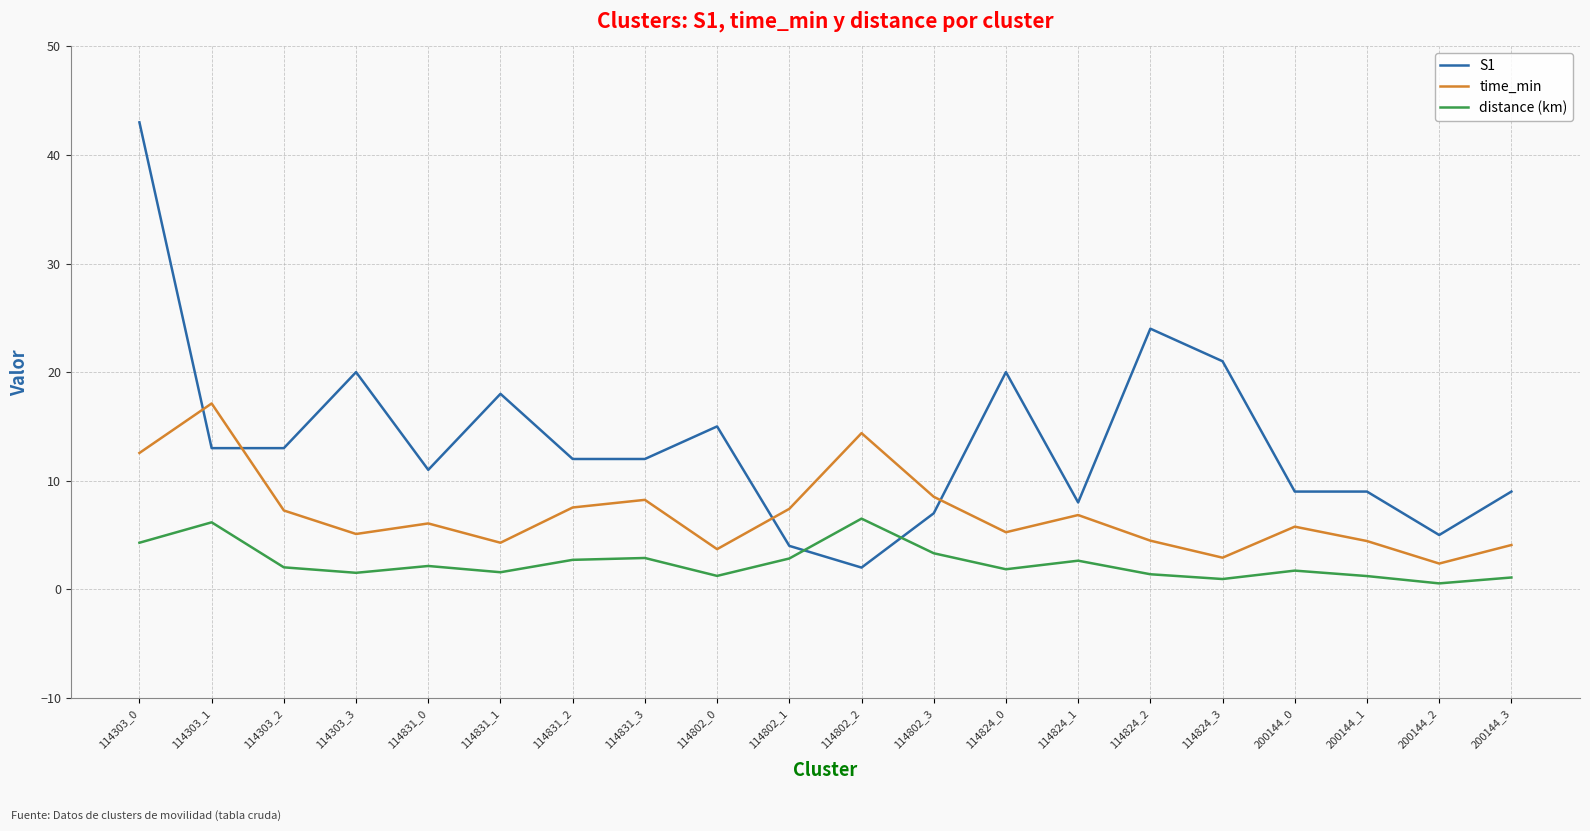

At how many categories does at least one series exceed 38?

1